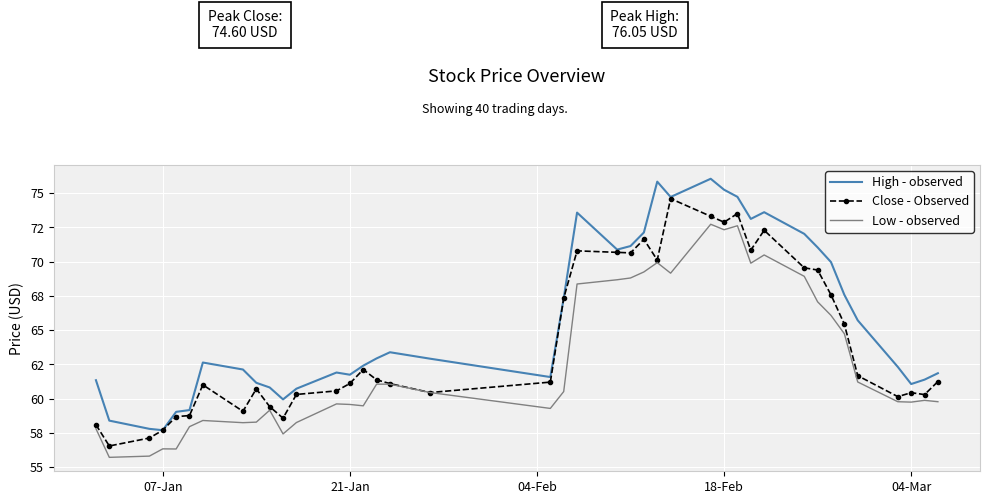

What are all the series names shown in the legend?

High - observed, Close - Observed, Low - observed